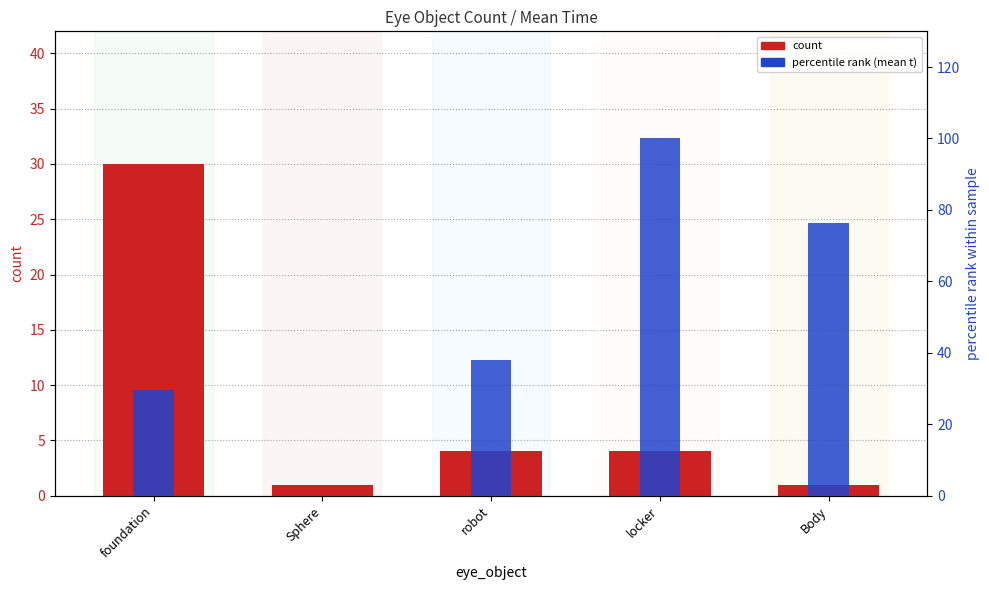

Rank the categories by count value from lowest to highest.

Sphere, Body, robot, locker, foundation